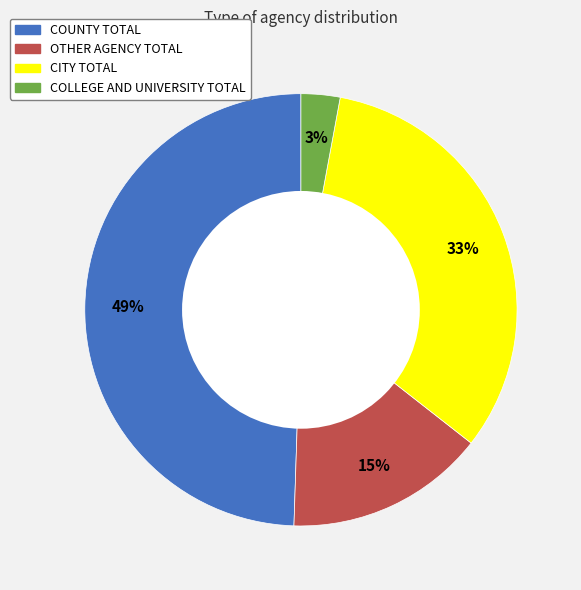

Which has a higher value, COLLEGE AND UNIVERSITY TOTAL or OTHER AGENCY TOTAL?

OTHER AGENCY TOTAL